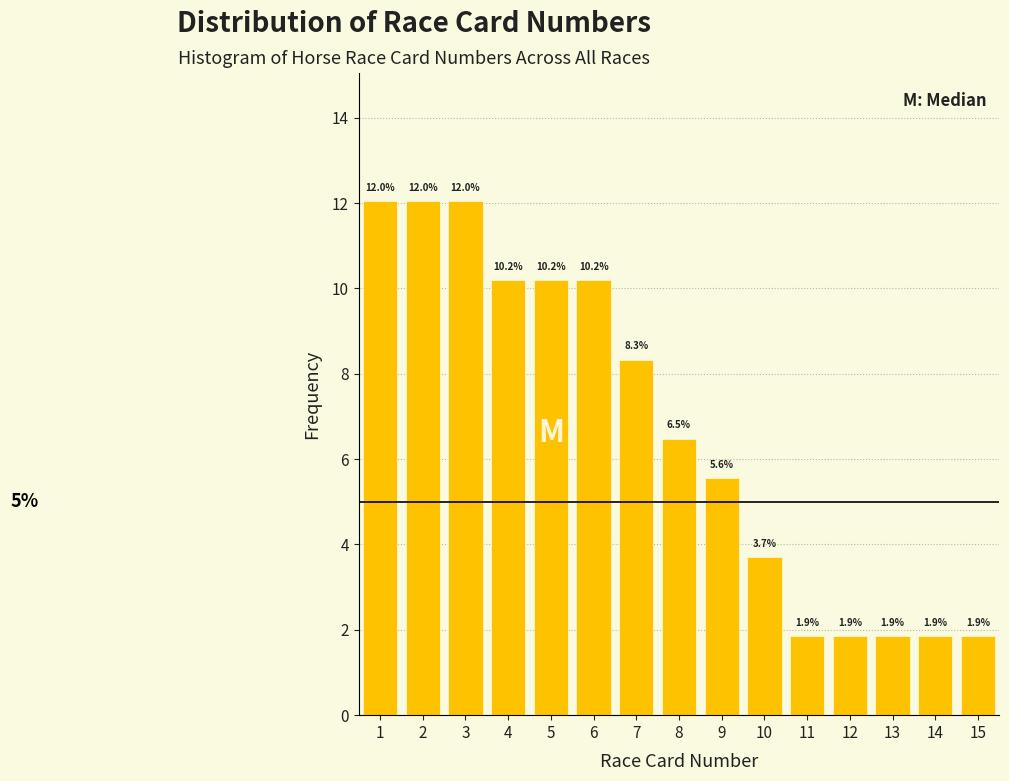

Reading left to right, transcribe this chart: for each bar, give the range it covers on the x-axis and its height.

0.5 to 1.5: 12.0
1.5 to 2.5: 12.0
2.5 to 3.5: 12.0
3.5 to 4.5: 10.2
4.5 to 5.5: 10.2
5.5 to 6.5: 10.2
6.5 to 7.5: 8.3
7.5 to 8.5: 6.5
8.5 to 9.5: 5.6
9.5 to 10.5: 3.7
10.5 to 11.5: 1.9
11.5 to 12.5: 1.9
12.5 to 13.5: 1.9
13.5 to 14.5: 1.9
14.5 to 15.5: 1.9